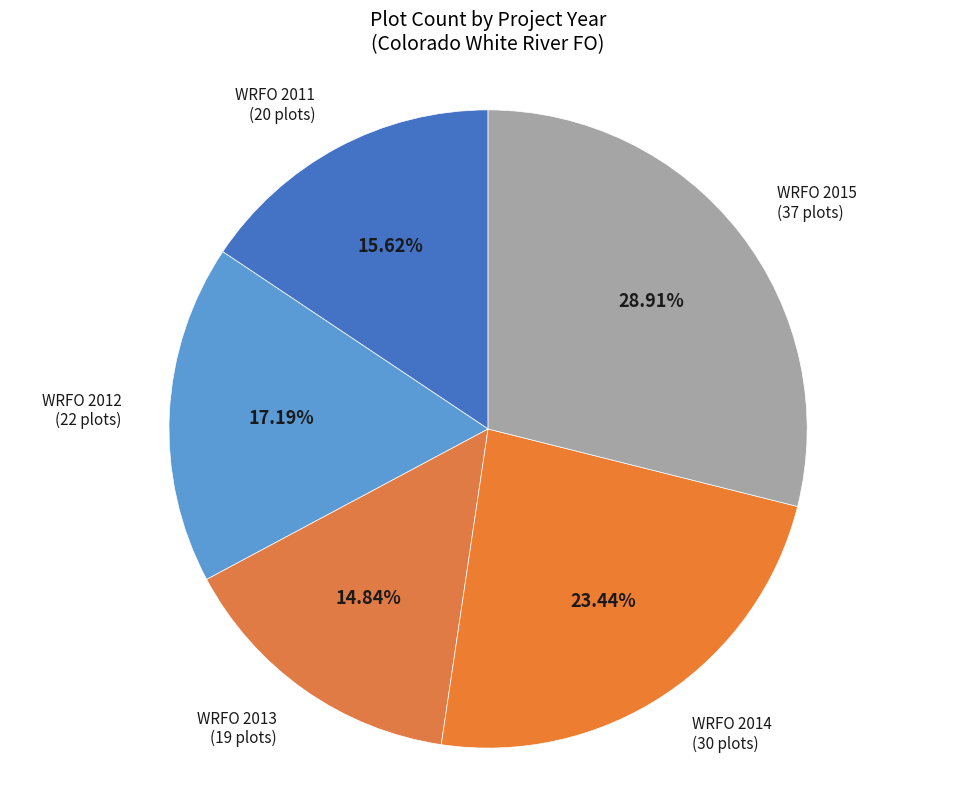

How many segments does this pie chart have?

5